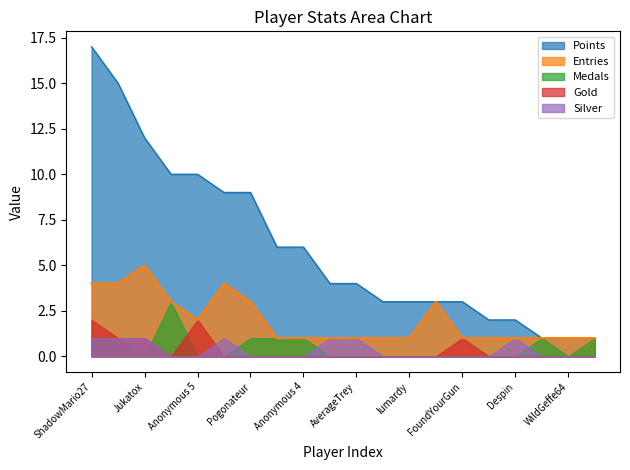

What is the maximum value for Silver?

1